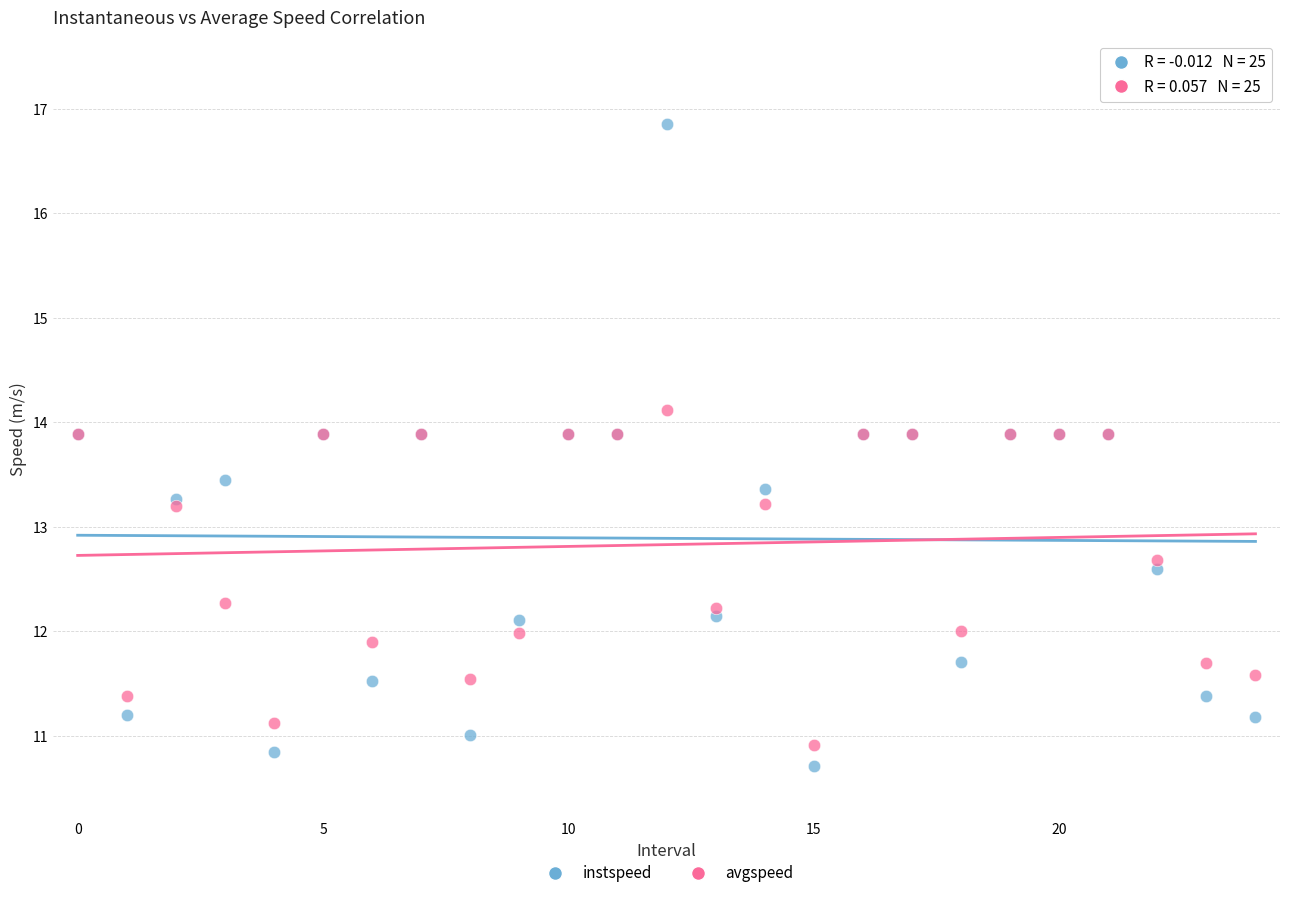

What are all the series names shown in the legend?

instspeed, avgspeed